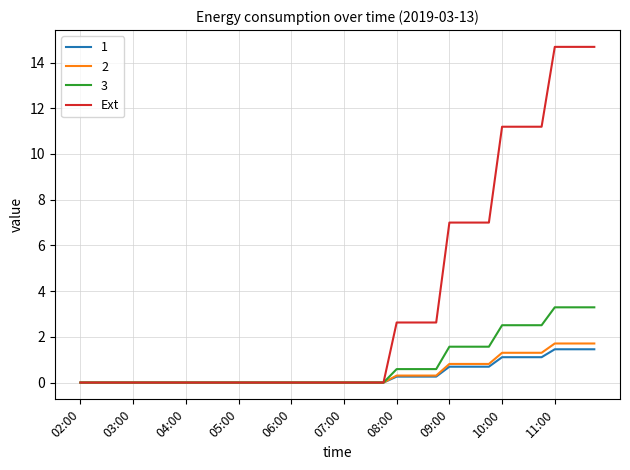

Which series has the largest total across all categories?

Ext